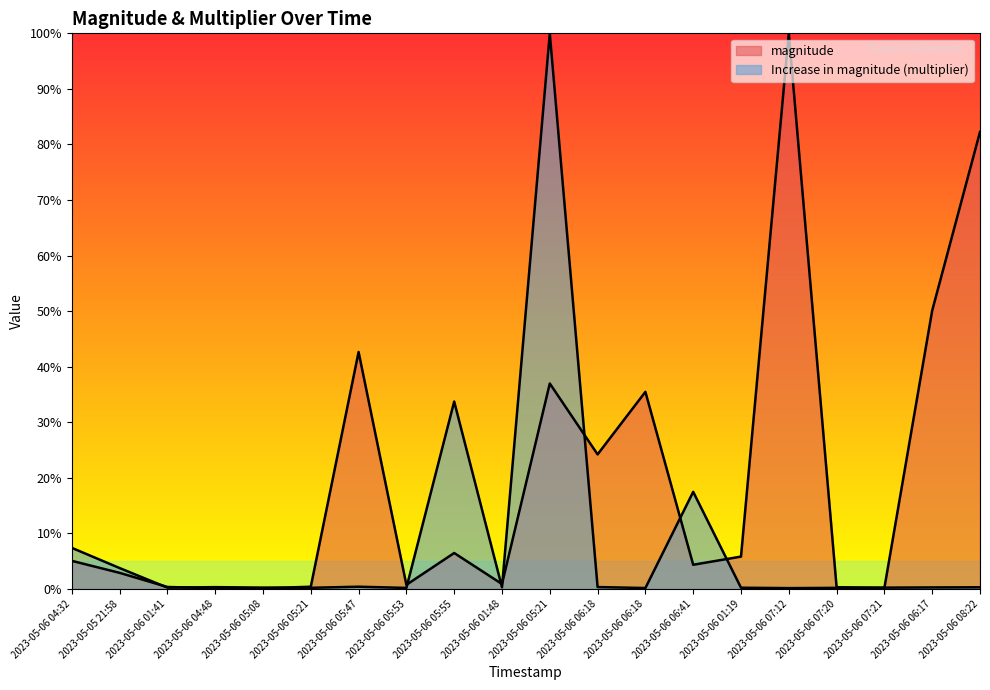

How many interior local peaks does the magnitude series have?

5